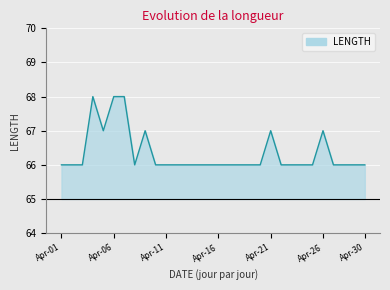

The value at 2018-04-24 is 29. True or false?

False